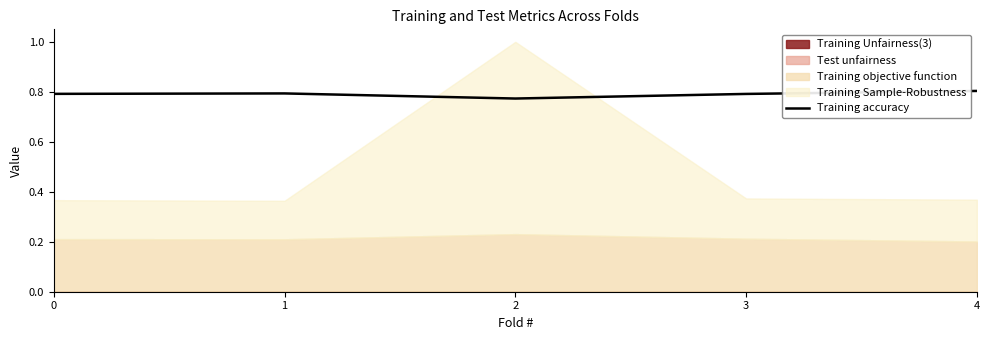

What is the sum of the values at 1 and 4?

1.6